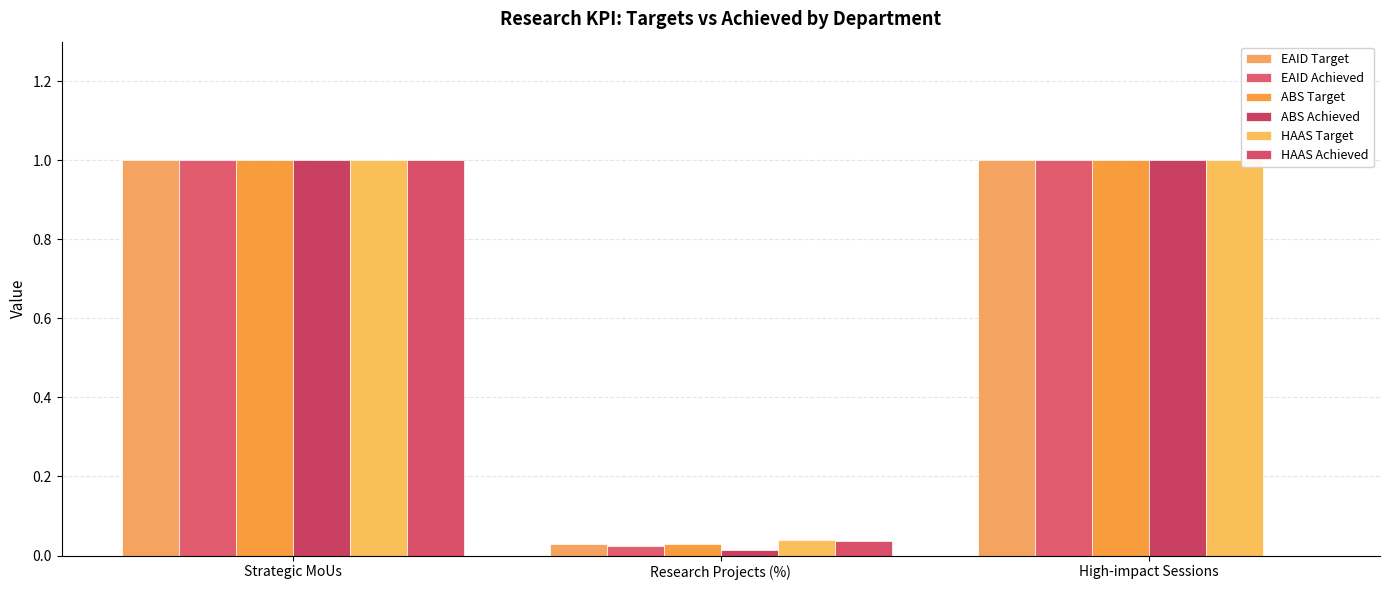

What is the maximum value shown in the chart?

1.0